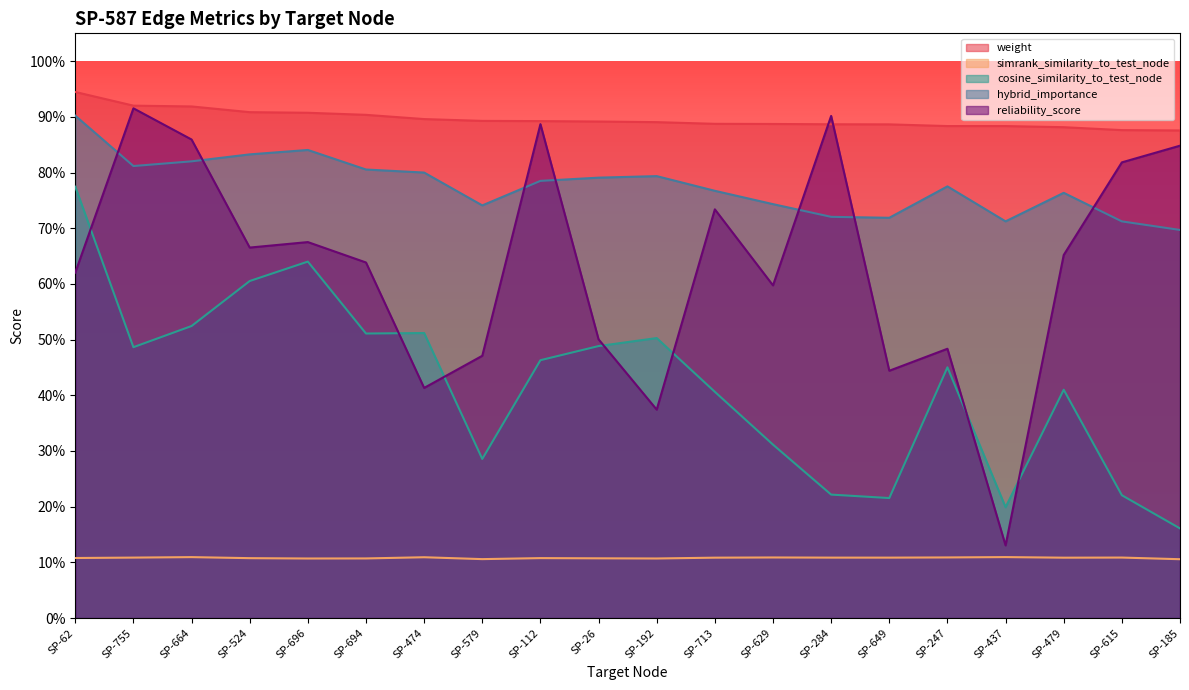

What is the difference between the reliability_score values at SP-664 and SP-192?

0.5